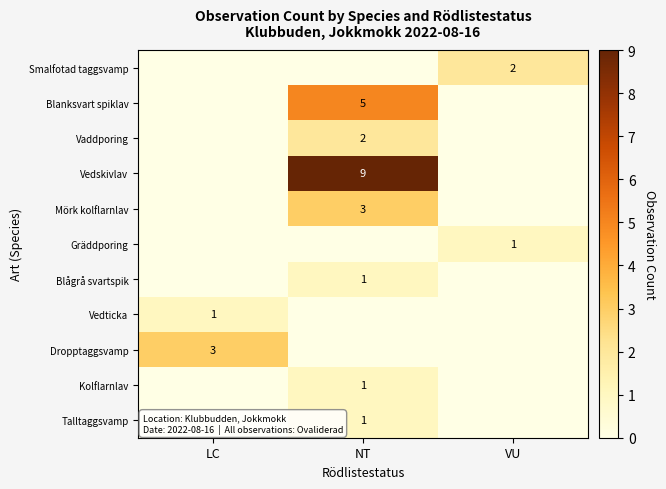

Which has a higher value, NT or VU?

VU